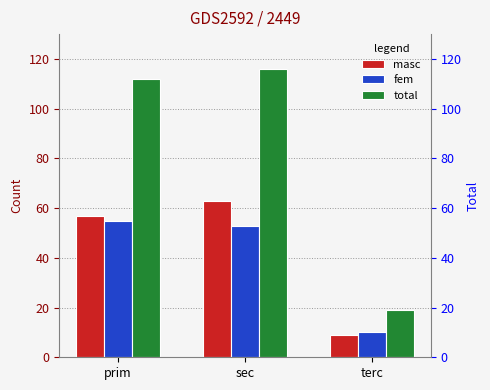

Rank the series at terc from lowest to highest value.

masc, fem, total